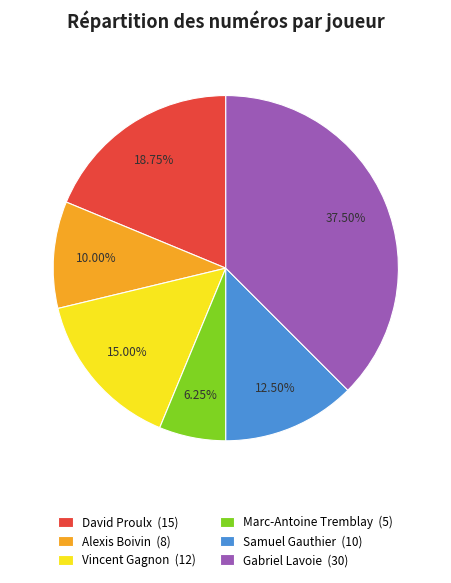

How many slices are in this pie chart?

6